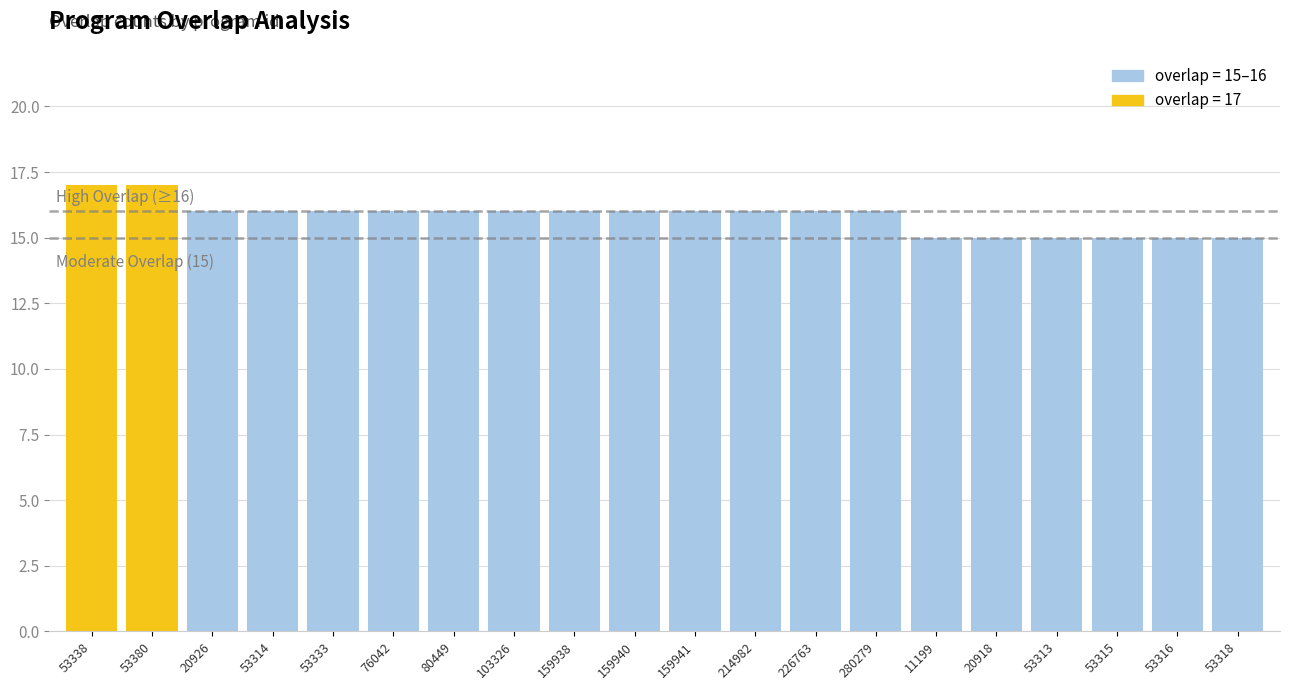

What is the label of the 17th bar from the left?

53313